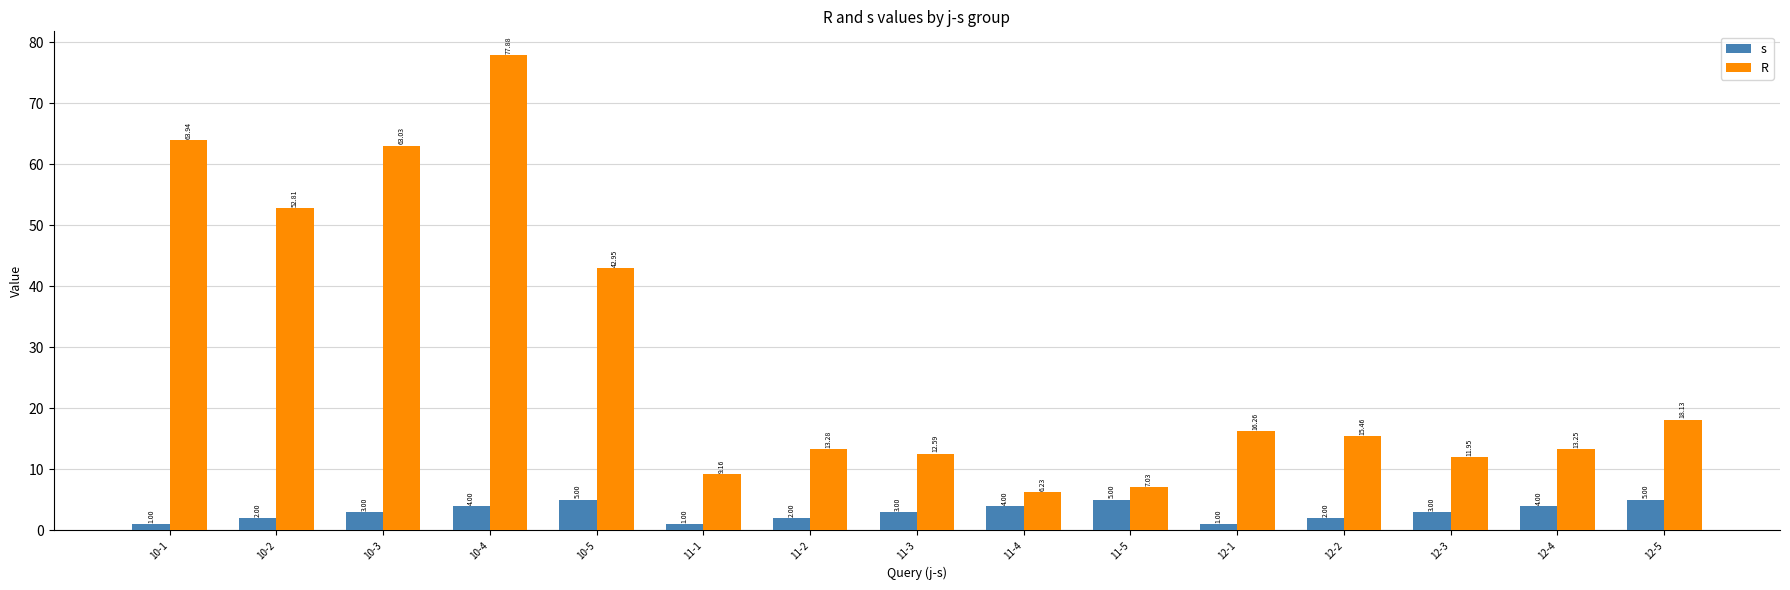

What is the total value across all series at 11-4?

10.2